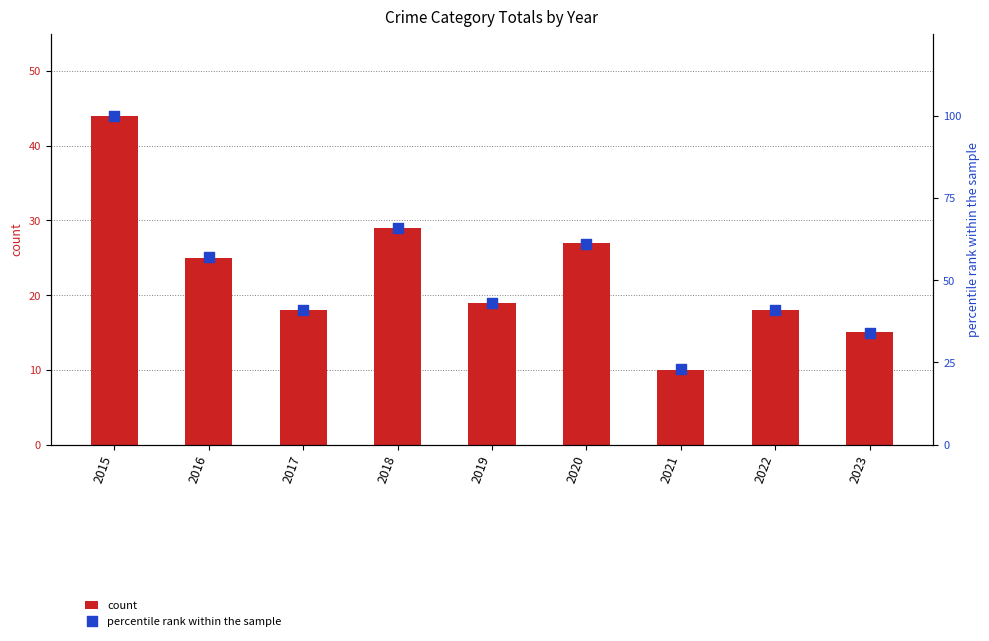

Which series contains the highest Y value?

percentile rank within the sample